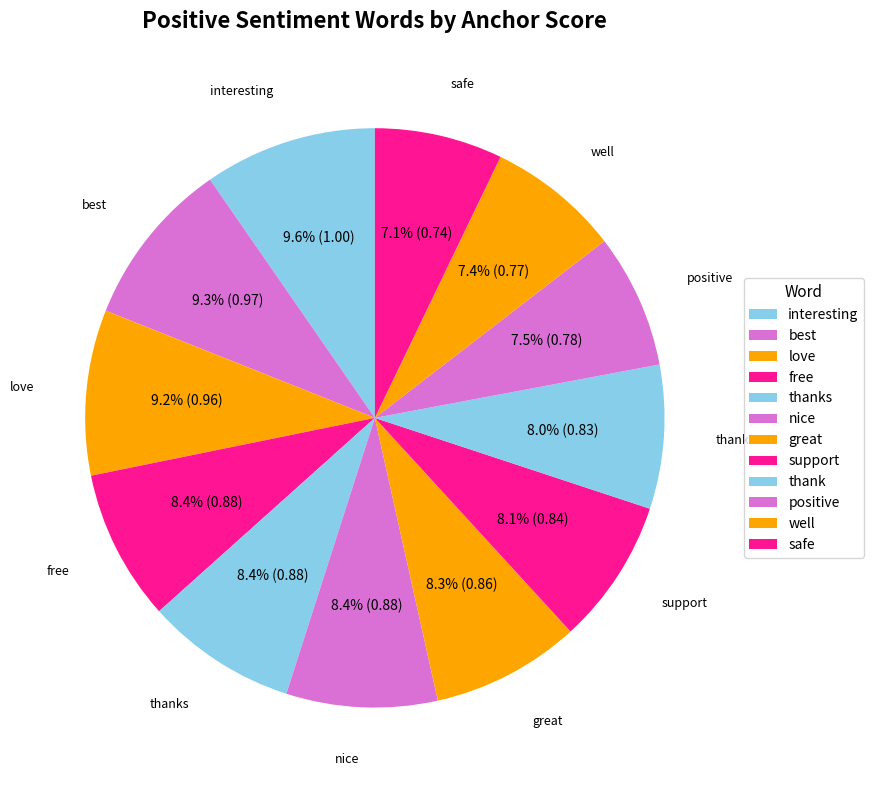

How many segments does this pie chart have?

12